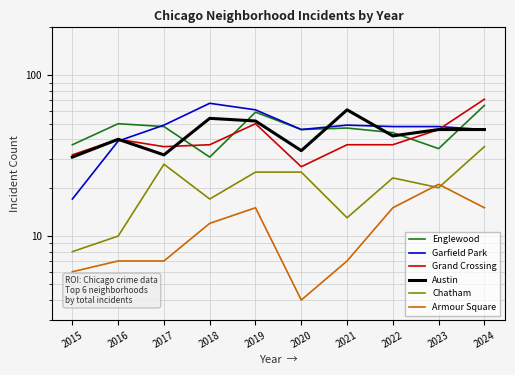

What is the highest value of the Garfield Park series?

67